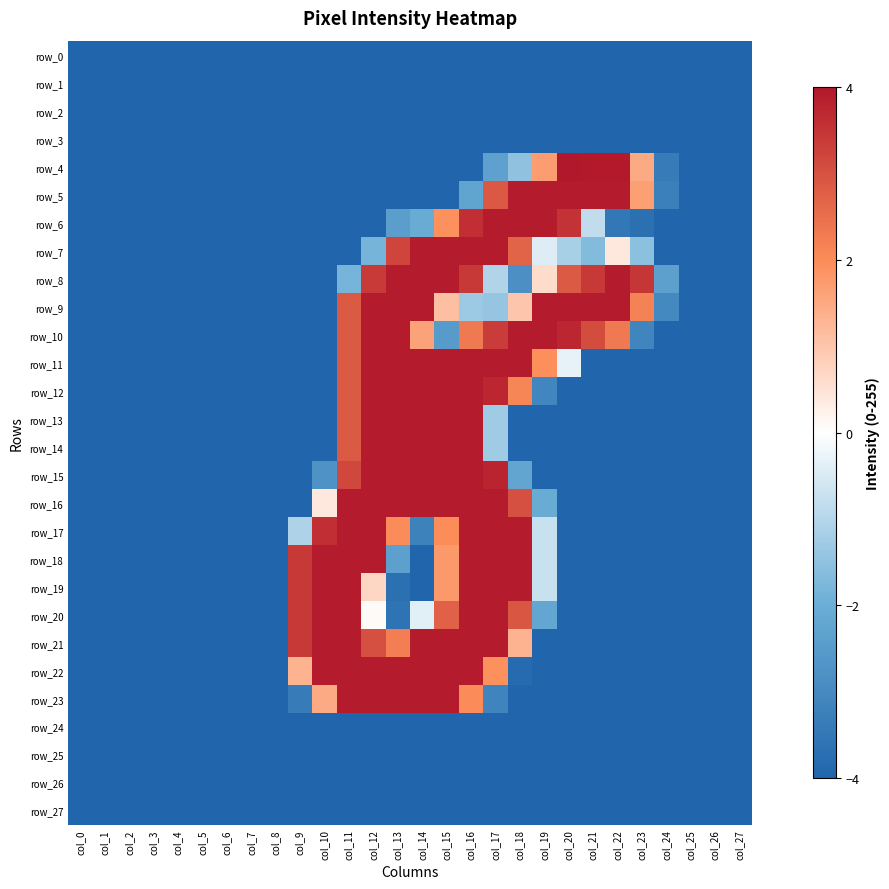

Rank the series by their maximum value, from highest to lowest.

row_4, row_5, row_6, row_7, row_8, row_9, row_10, row_11, row_12, row_13, row_14, row_15, row_16, row_17, row_18, row_19, row_20, row_21, row_22, row_23, row_0, row_1, row_2, row_3, row_24, row_25, row_26, row_27